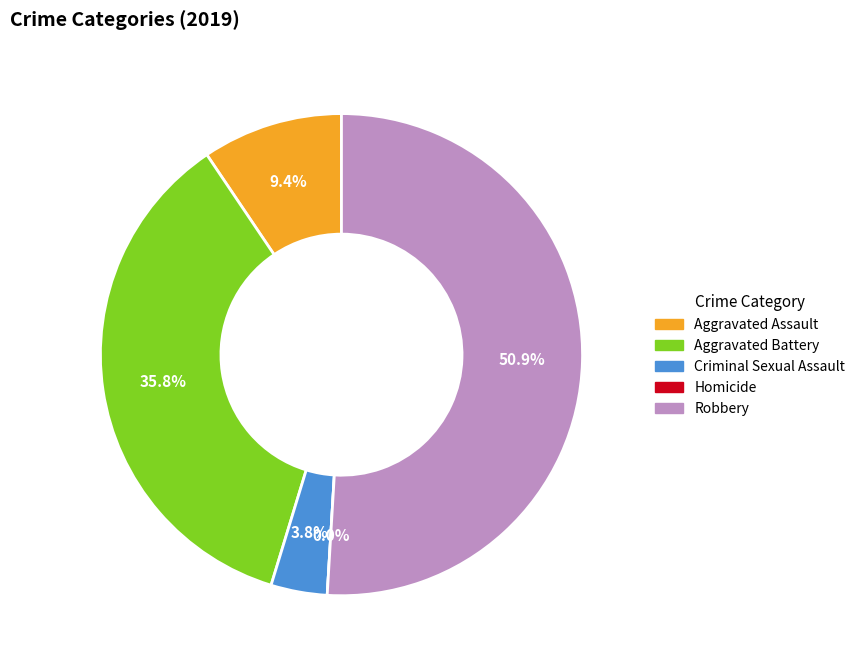

Does Homicide represent more than half of the total?

No